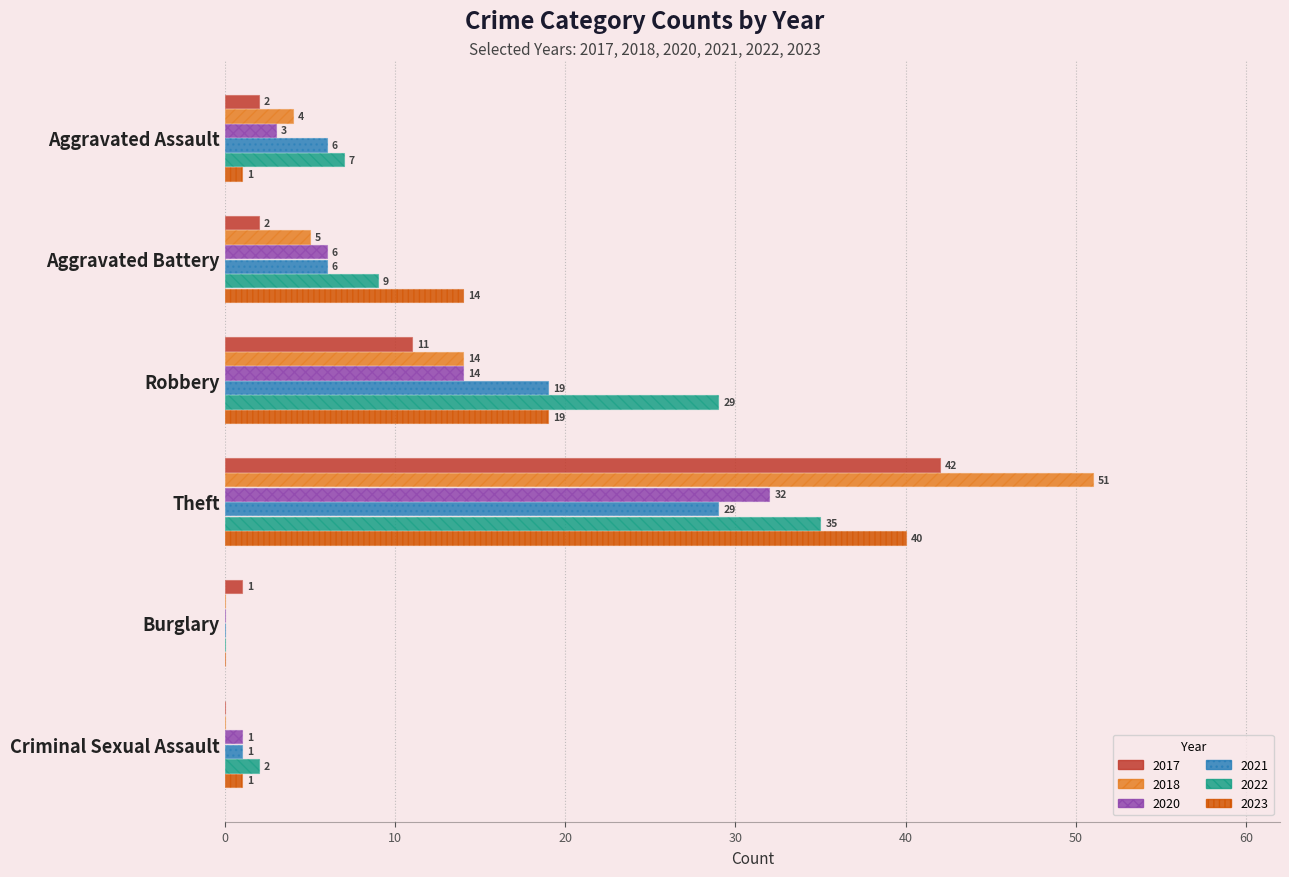

At which label does 2018 reach its minimum?

Burglary